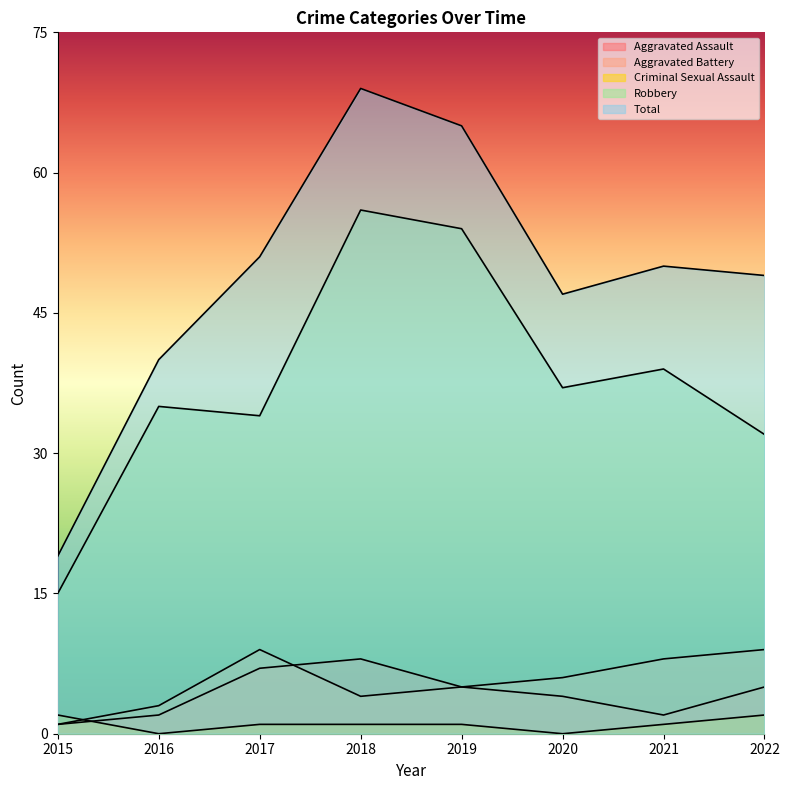

How many lines are shown in the chart?

5